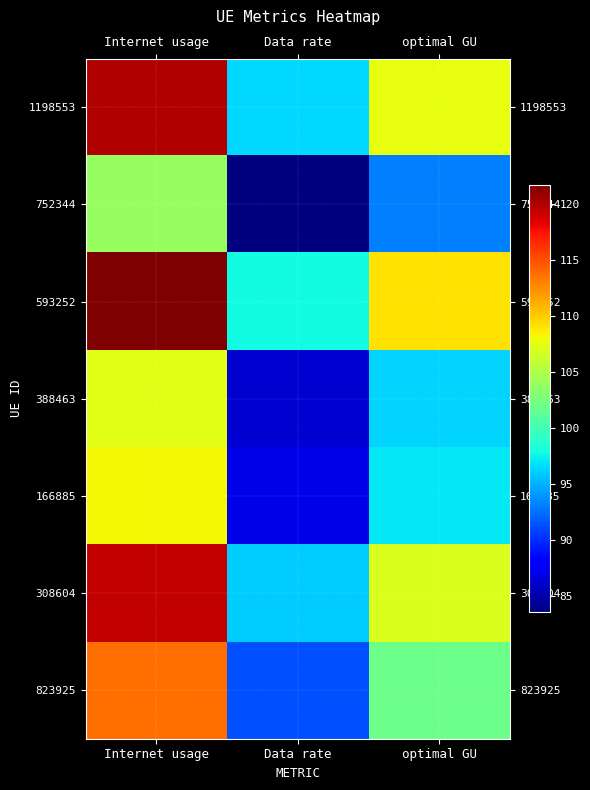

List the series in order of their peak value, highest first.

593252, 1198553, 308604, 823925, 166885, 388463, 752344